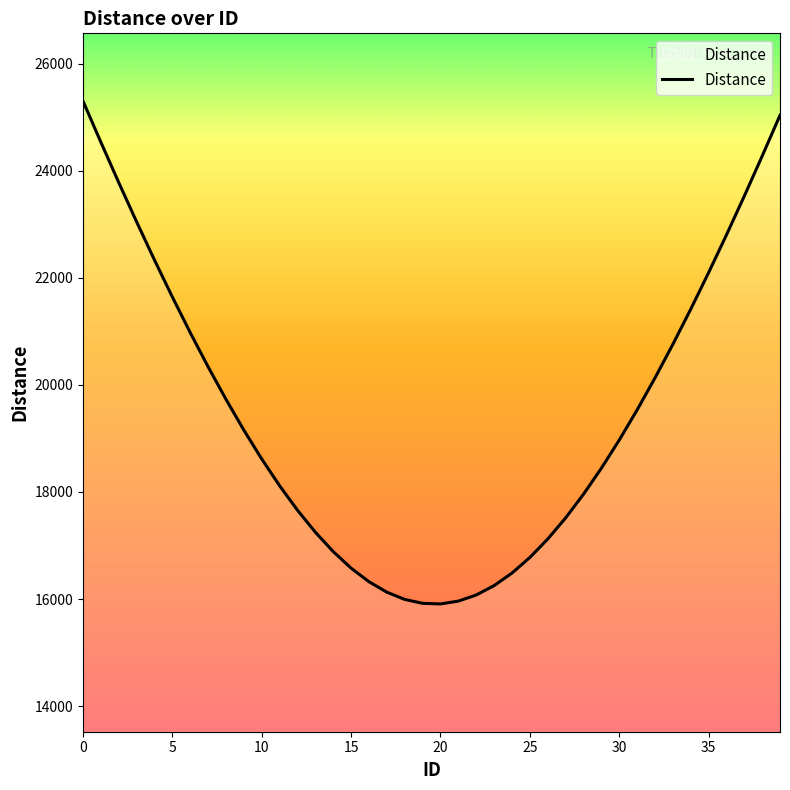

What is the maximum value shown in the chart?

25298.6